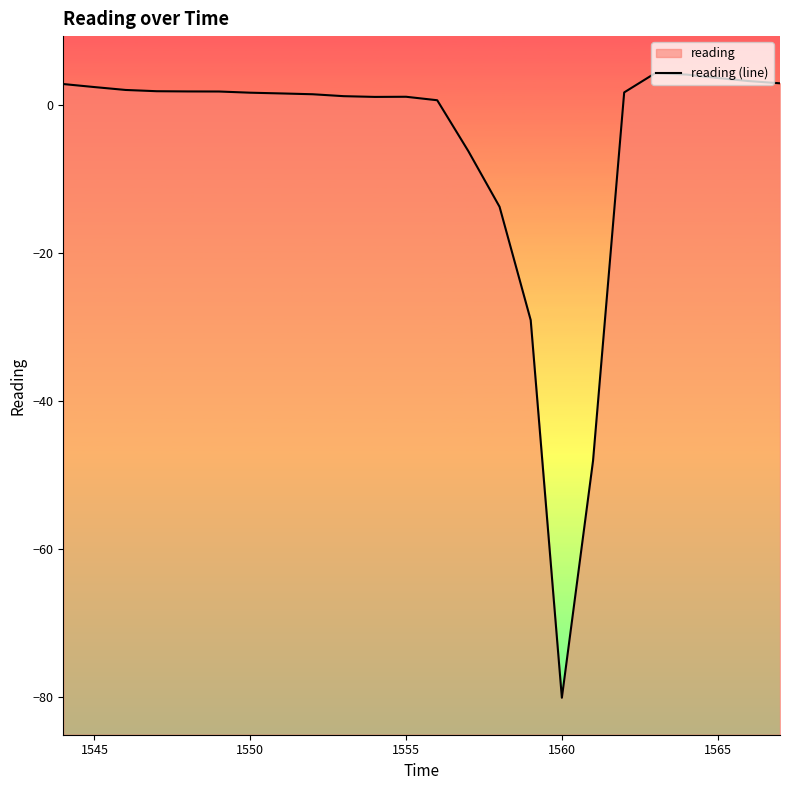

What is the average value?

-5.7